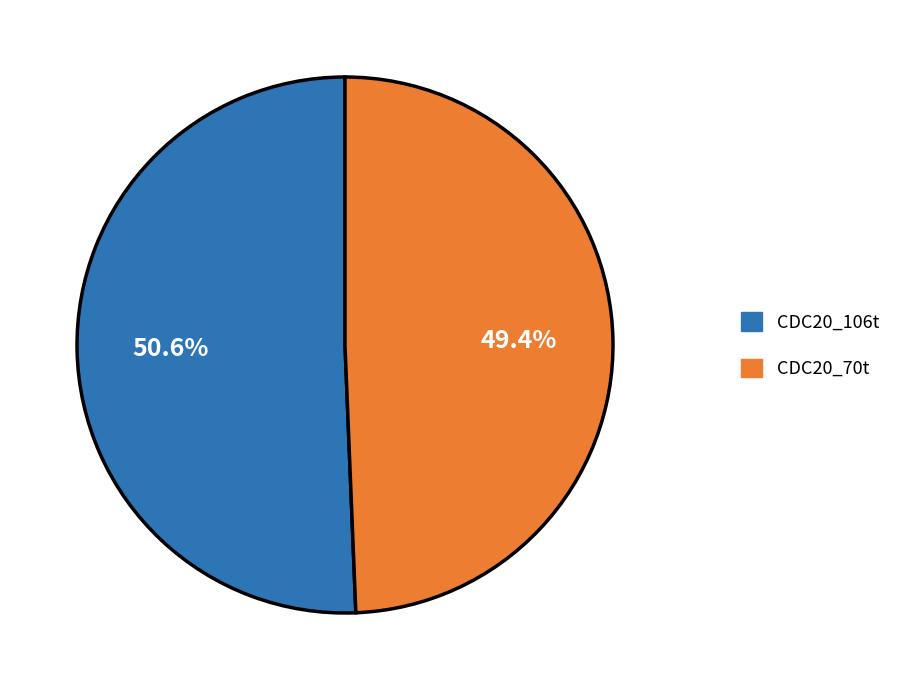

To the nearest percent, what portion does CDC20_70t represent?

49%